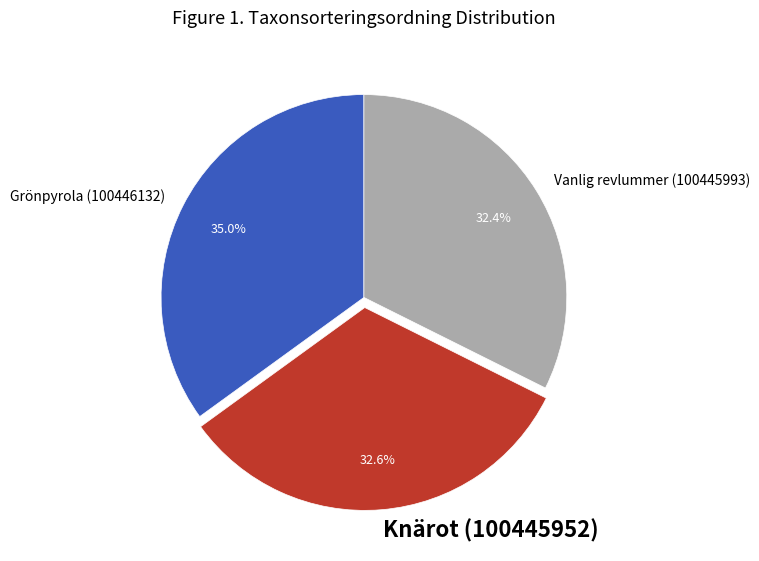

What is the ratio of the value at Grönpyrola (100446132) to the value at Knärot (100445952)?

1.1